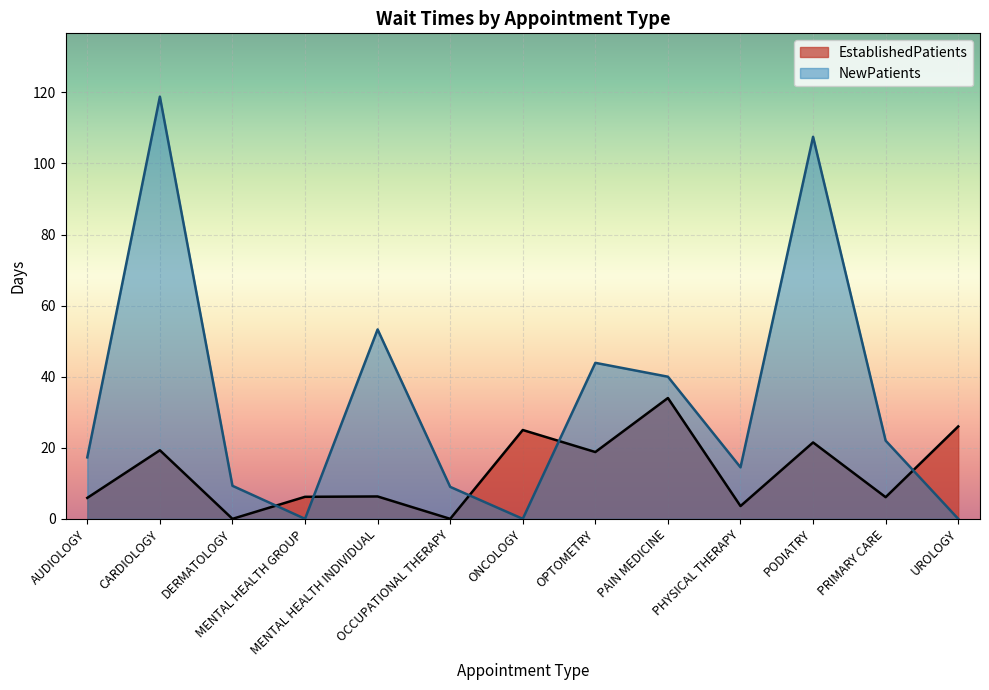

Reading left to right, extract all data points from this chart.

EstablishedPatients: AUDIOLOGY=5.9	CARDIOLOGY=19.3	DERMATOLOGY=0.0	MENTAL HEALTH GROUP=6.2	MENTAL HEALTH INDIVIDUAL=6.3	OCCUPATIONAL THERAPY=0.0	ONCOLOGY=25.0	OPTOMETRY=18.8	PAIN MEDICINE=34.0	PHYSICAL THERAPY=3.6	PODIATRY=21.5	PRIMARY CARE=6.1	UROLOGY=26.0
NewPatients: AUDIOLOGY=17.3	CARDIOLOGY=118.8	DERMATOLOGY=9.3	MENTAL HEALTH GROUP=0.0	MENTAL HEALTH INDIVIDUAL=53.3	OCCUPATIONAL THERAPY=9.0	ONCOLOGY=0.0	OPTOMETRY=43.9	PAIN MEDICINE=40.0	PHYSICAL THERAPY=14.5	PODIATRY=107.5	PRIMARY CARE=22.0	UROLOGY=0.0